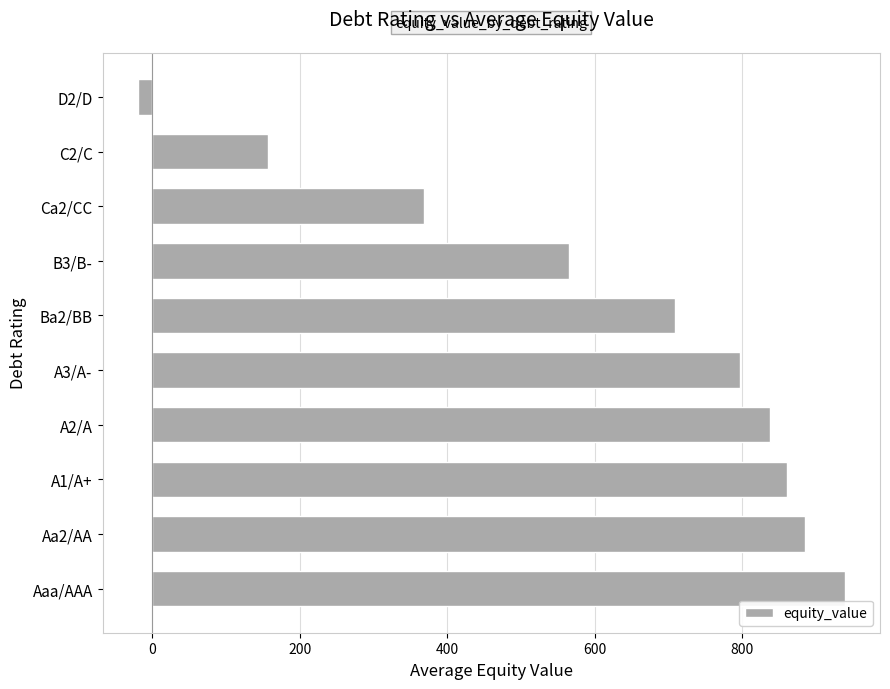

How many bars are there in total?

10